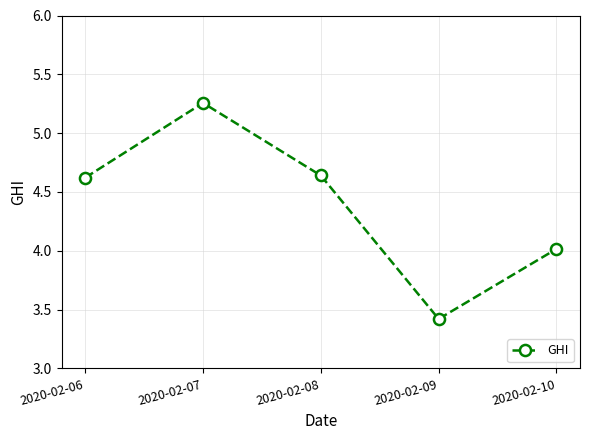

Which category has the highest value across all series?

2020-02-07